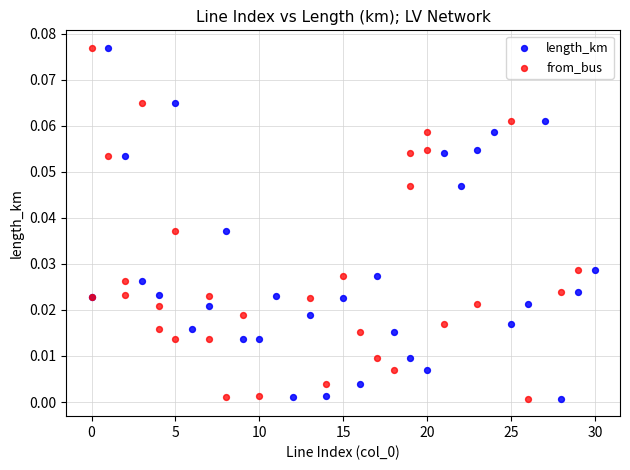

What are all the series names shown in the legend?

length_km, from_bus